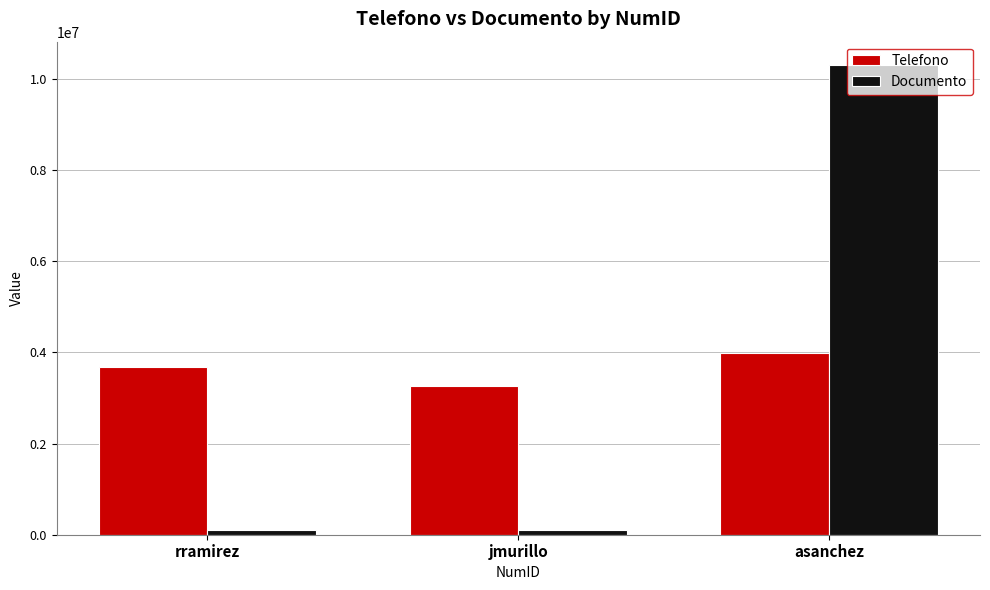

What is the sum of the Documento values at asanchez and rramirez?

10402020